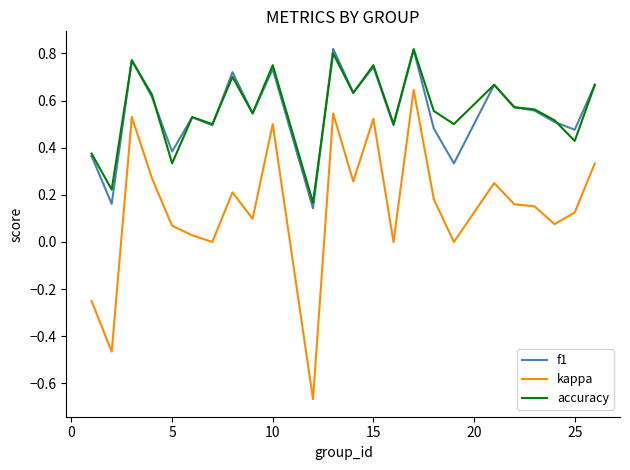

Which series has the largest range (max minus min)?

kappa